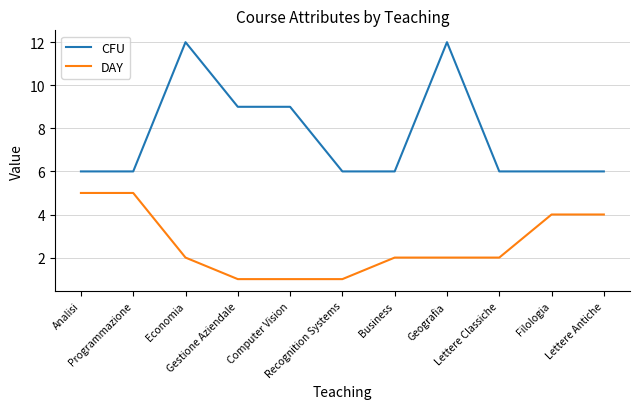

True or false: CFU and DAY cross at least once.

False